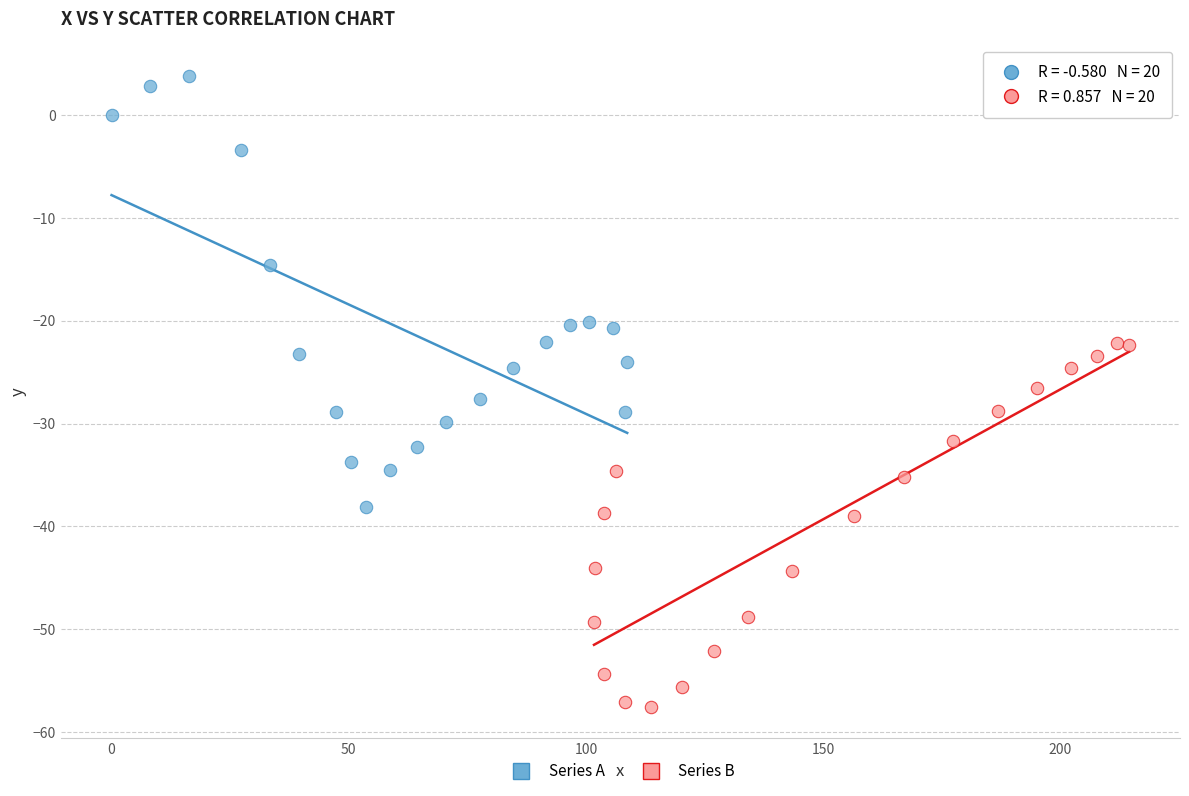

Which series contains the lowest Y value?

Series B